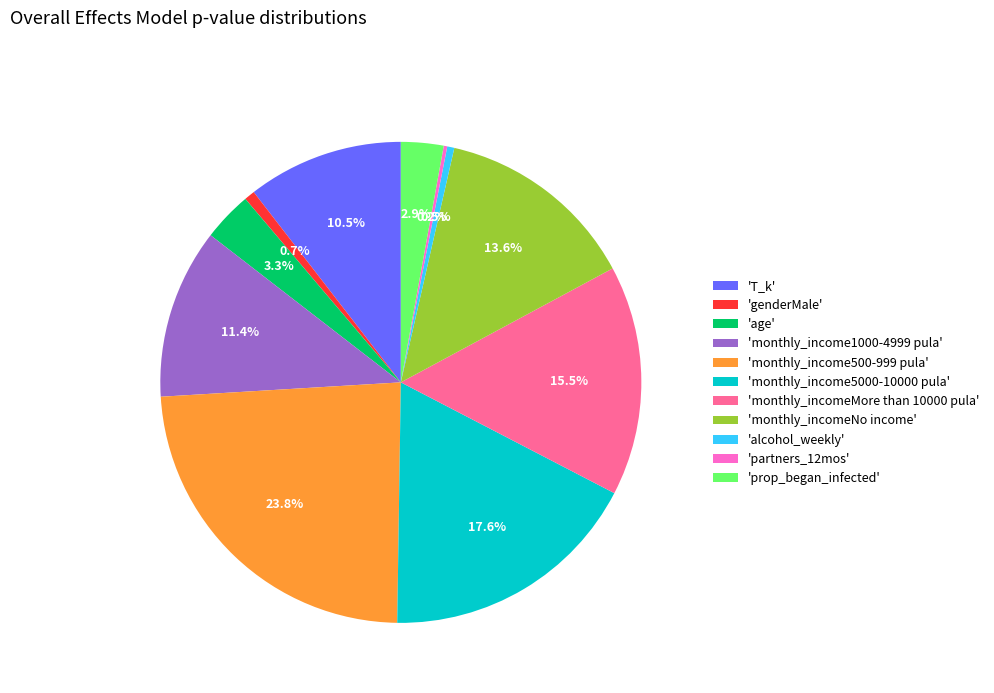

Is there any slice that represents more than half of the pie?

No